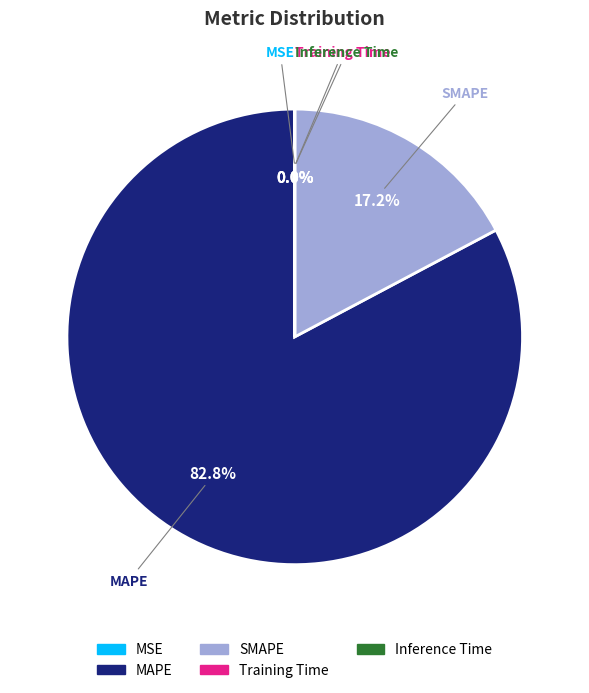

Which slice is the largest?

MAPE